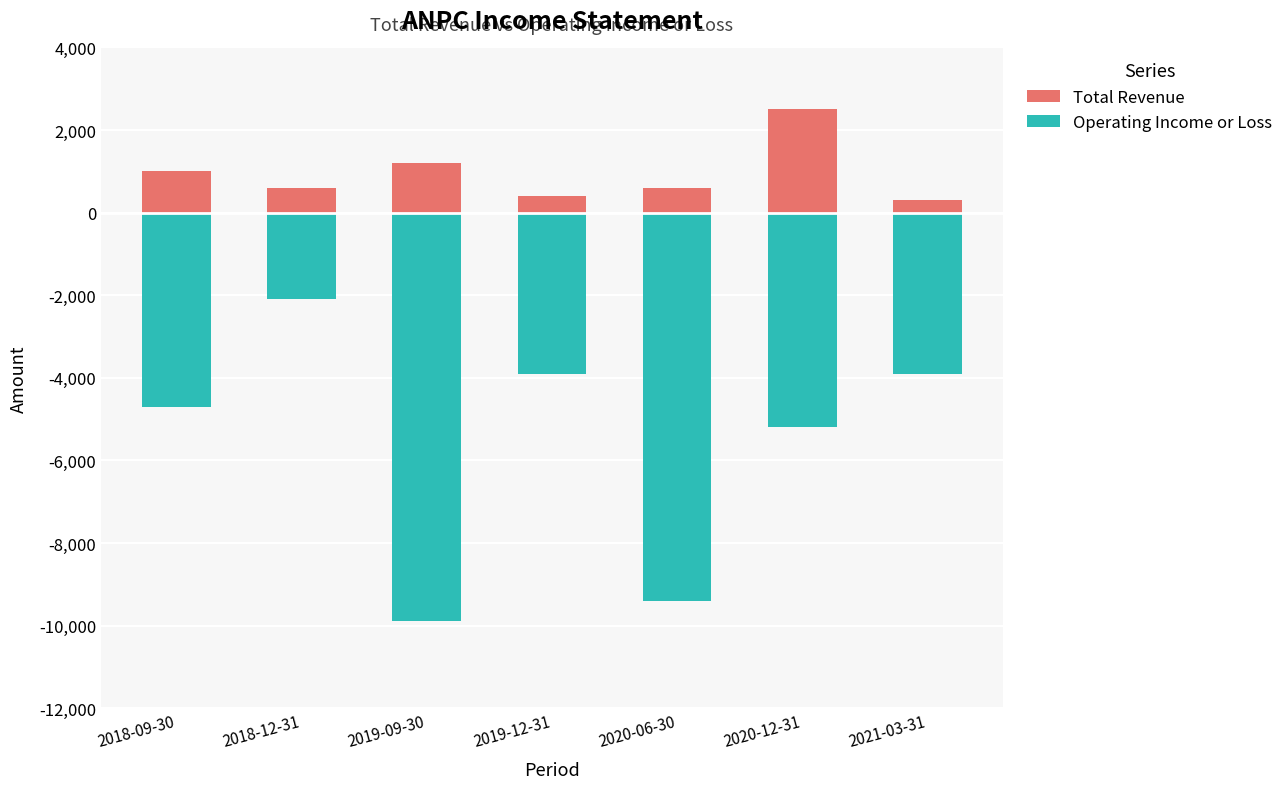

Reading left to right, list all the values displayed in this chart.

Total Revenue: 1000	600	1200	400	600	2500	300
Operating Income or Loss: -4700	-2100	-9900	-3900	-9400	-5200	-3900